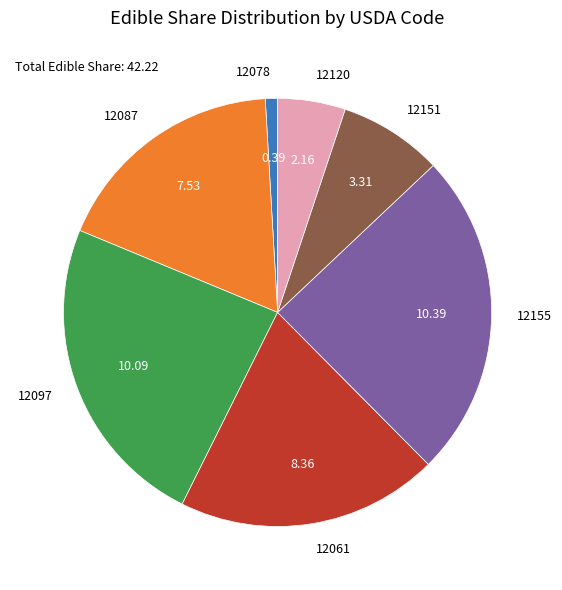

Between 12061 and 12078, which is larger?

12061